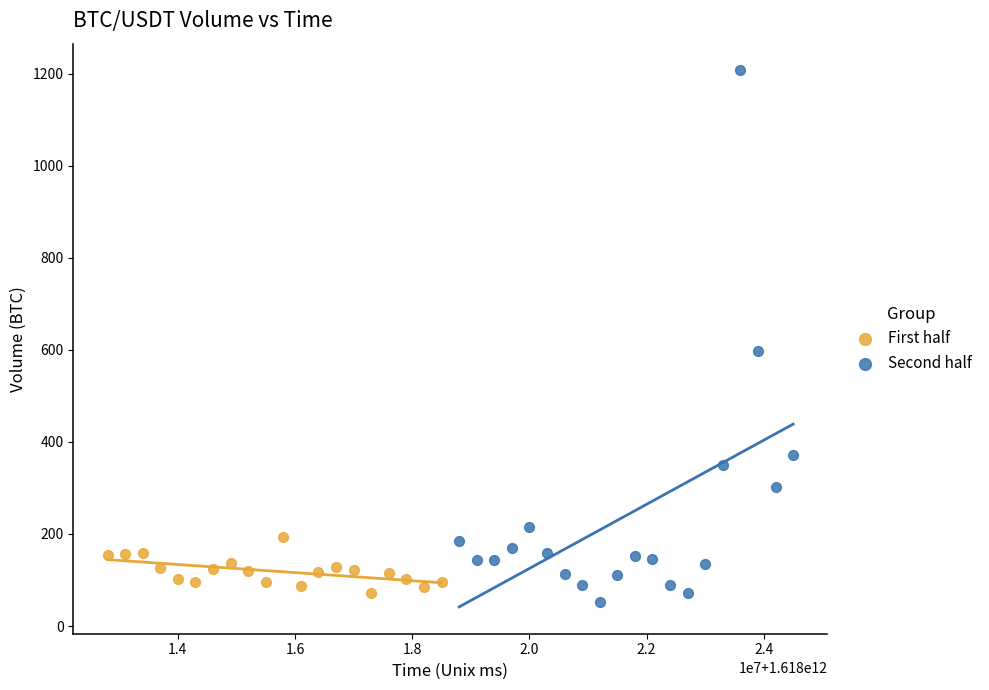

Which series reaches the maximum Y coordinate?

Second half